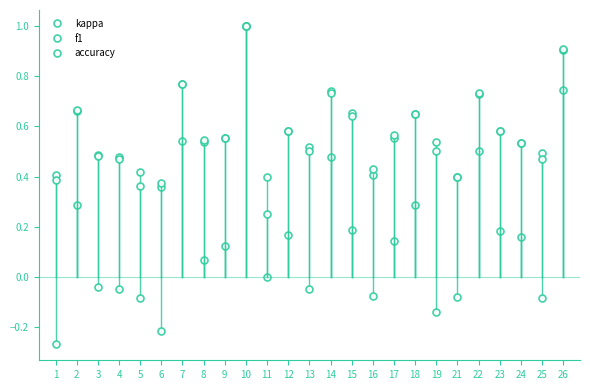

How many distinct data groups are displayed?

3